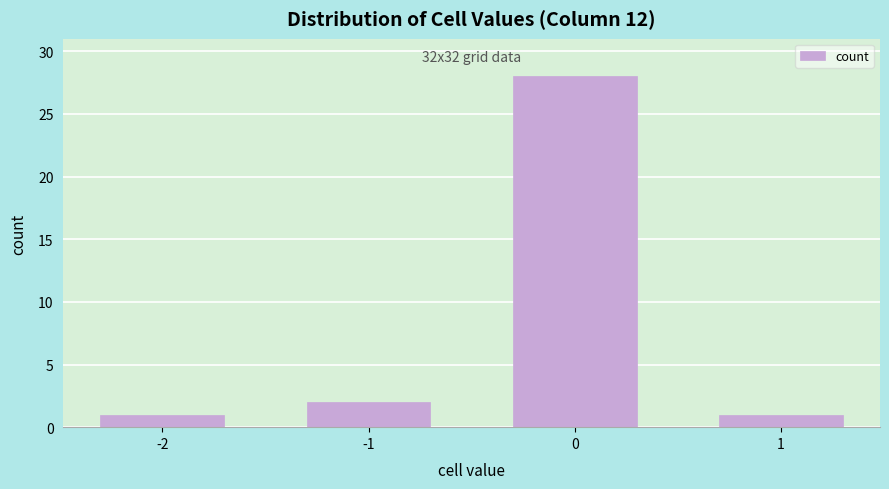

Reading left to right, list all the values displayed in this chart.

1	2	28	1